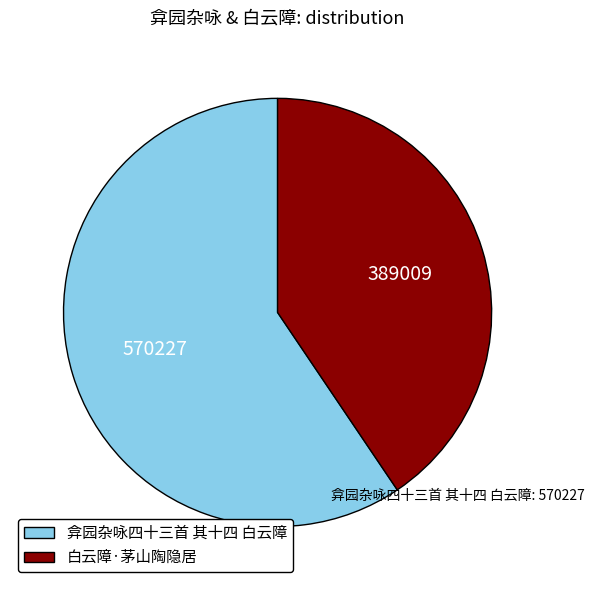

Approximately how many times larger is the value at 弇园杂咏四十三首 其十四 白云障 compared to 白云障·茅山陶隐居?

1.5